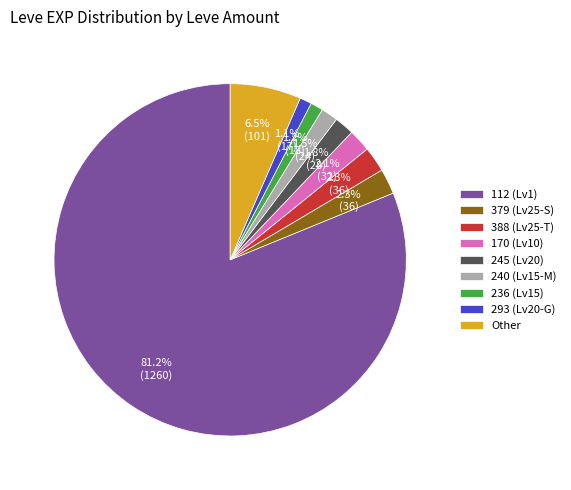

Combined, do 245 (Lv20) and Other account for over 50%?

No